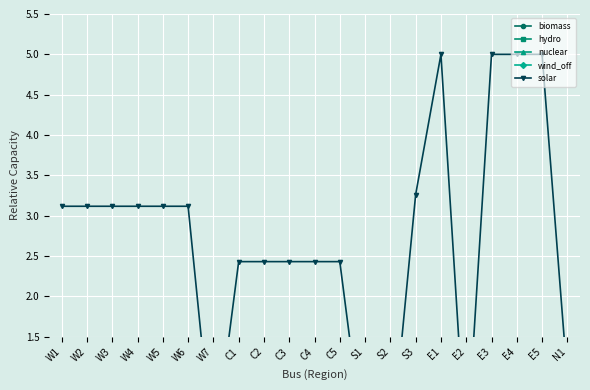

Which series ends up on top after the final intersection of wind_off and biomass?

biomass